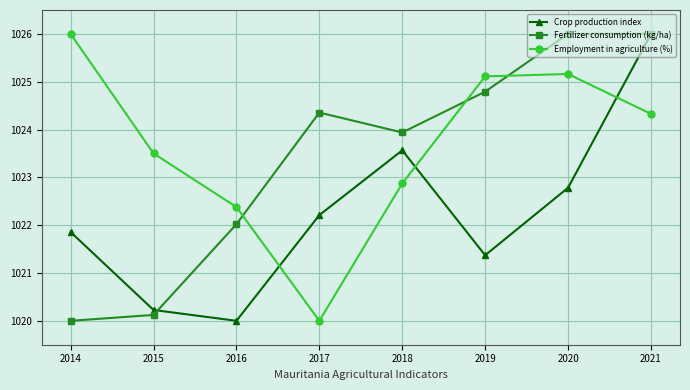

In Employment in agriculture (%), how many points are higher than both neighbors (excluding endpoints)?

1